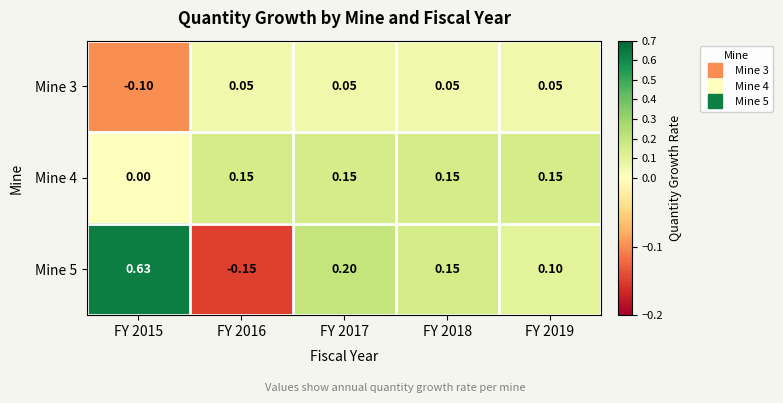

Is the value of Mine 5 at FY 2017 greater than the value of Mine 4 at FY 2017?

Yes